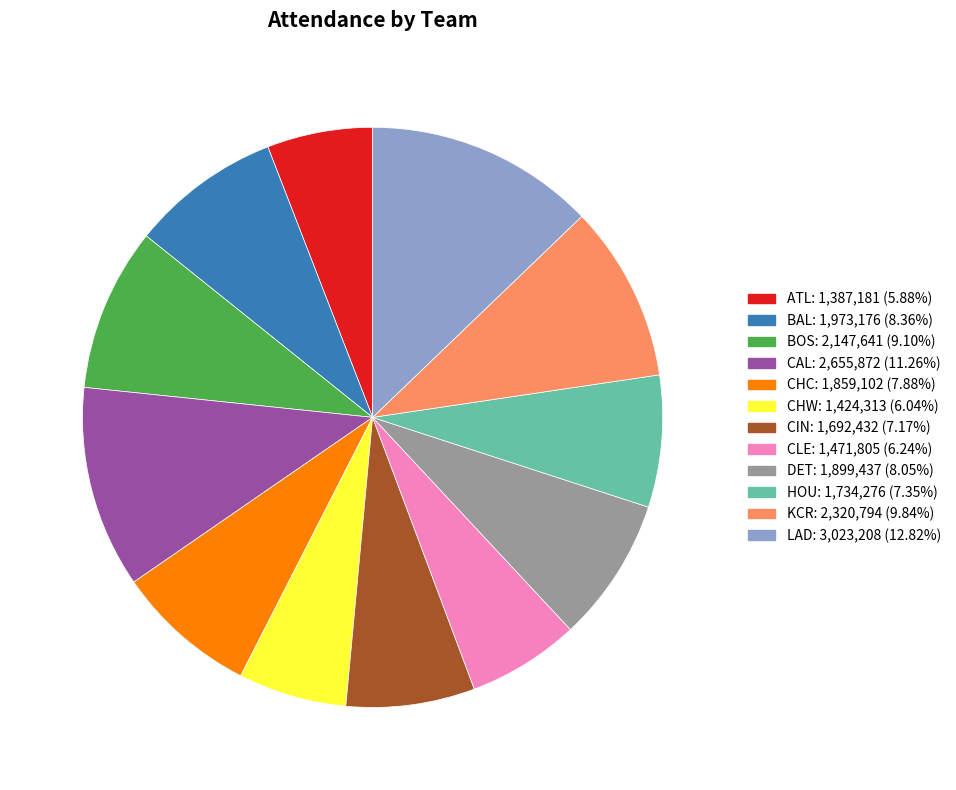

Between BAL and BOS, which is larger?

BOS